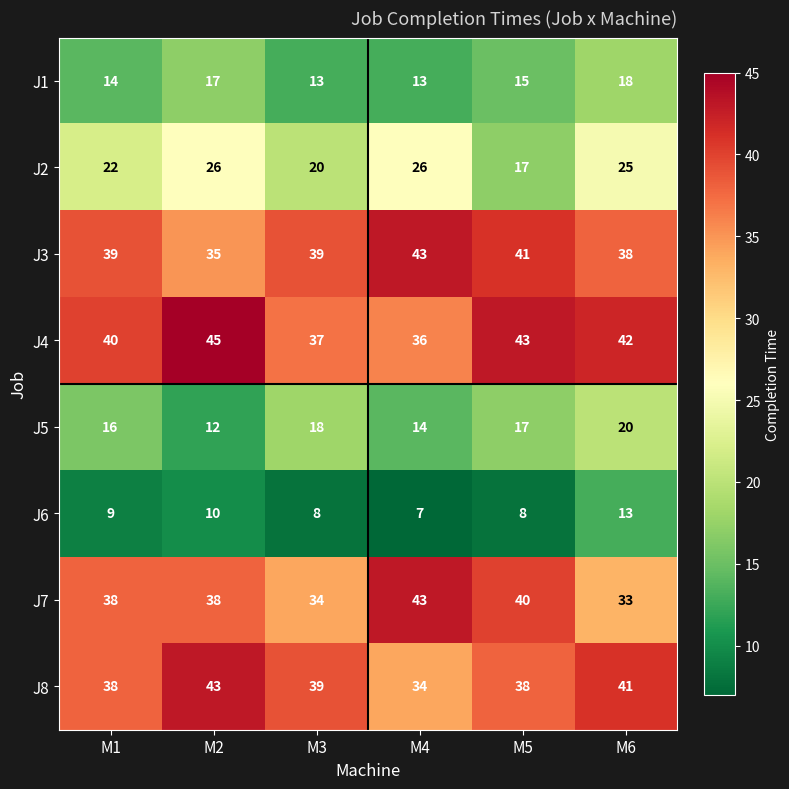

The value of J7 at M1 is 38. True or false?

True